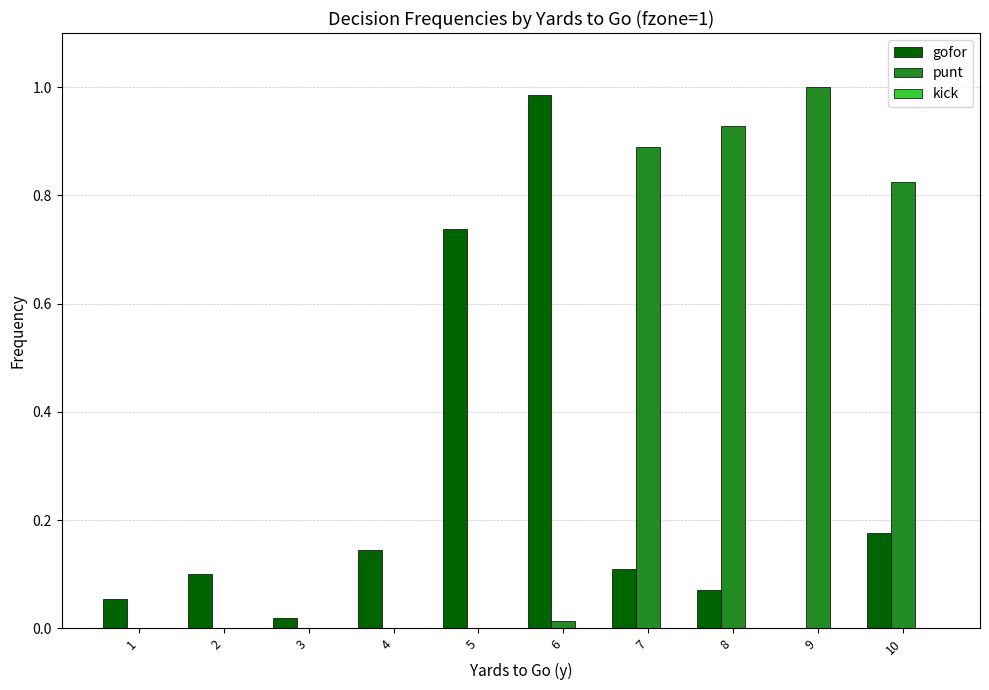

The value of gofor at 6 is 1.7. True or false?

False